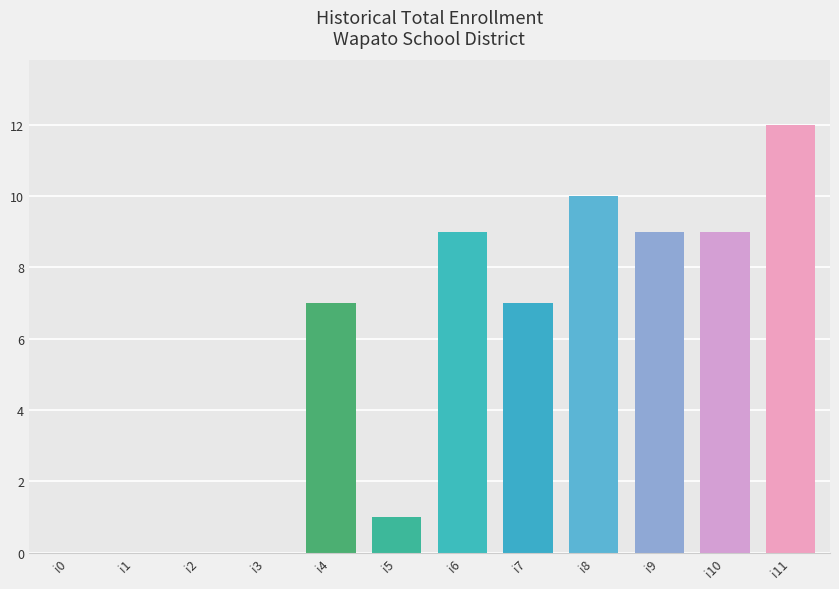

What is the sum of all values?

64